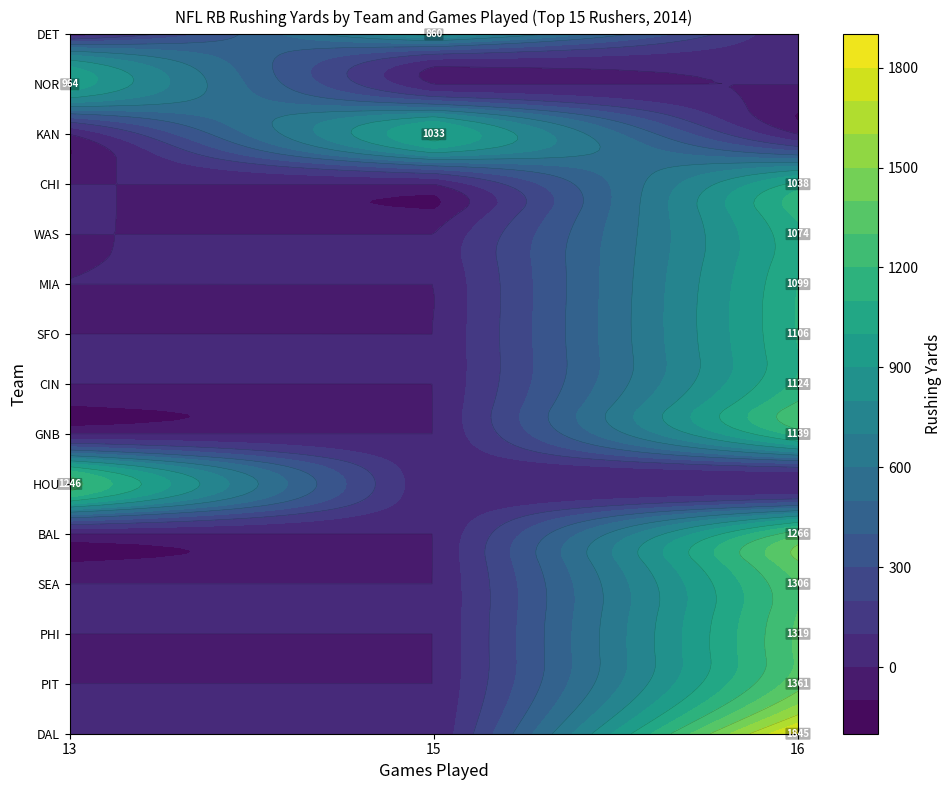

Reading left to right, list all the values displayed in this chart.

DAL: G=16	RushYds=1845
PIT: G=16	RushYds=1361
PHI: G=16	RushYds=1319
SEA: G=16	RushYds=1306
BAL: G=16	RushYds=1266
HOU: G=13	RushYds=1246
GNB: G=16	RushYds=1139
CIN: G=16	RushYds=1124
SFO: G=16	RushYds=1106
MIA: G=16	RushYds=1099
WAS: G=16	RushYds=1074
CHI: G=16	RushYds=1038
KAN: G=15	RushYds=1033
NOR: G=13	RushYds=964
DET: G=15	RushYds=860